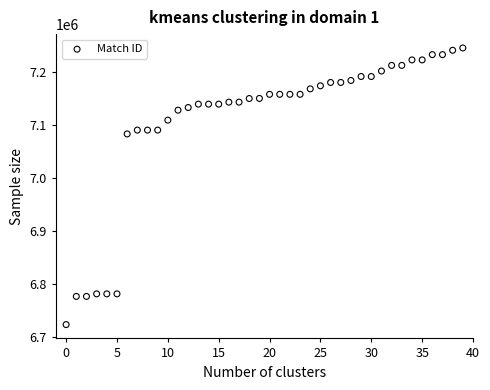

What Y value in the scatter plot is closest to 6983925?

7082497